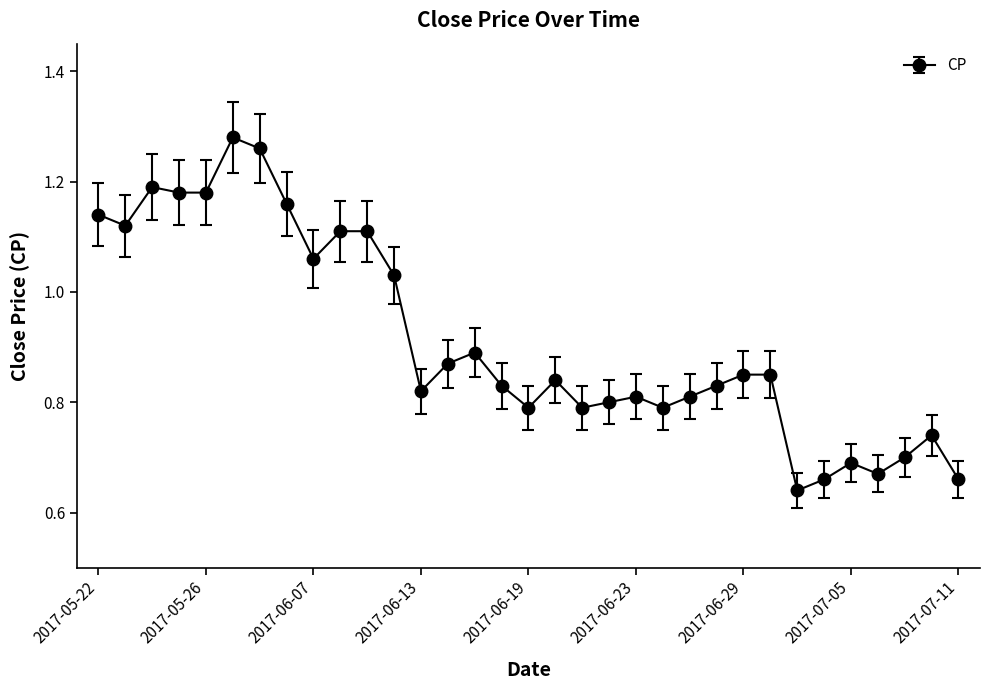

True or false: there are more than 1 points higher than both neighbors.

True